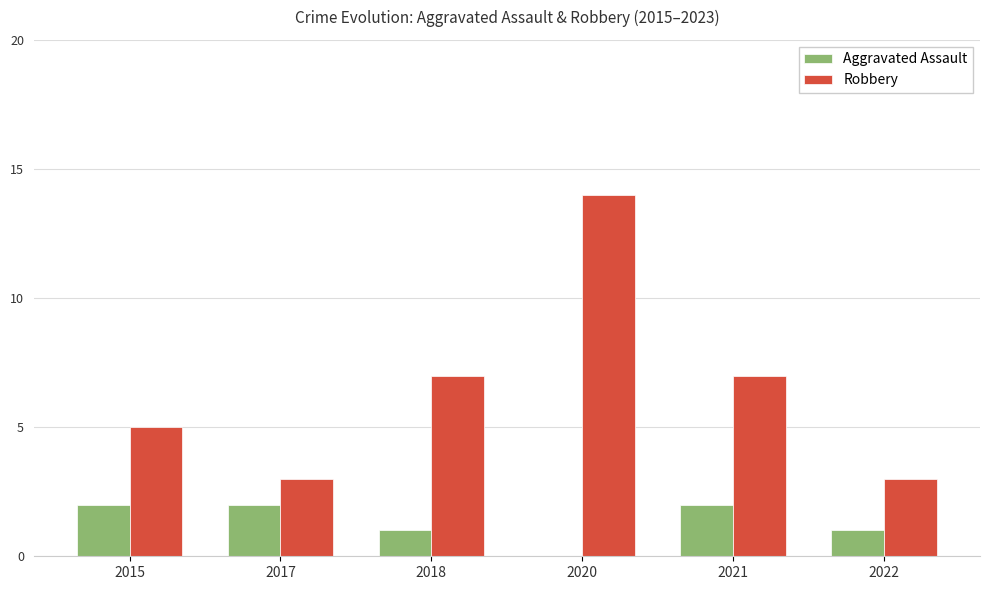

Between 2018 and 2020, which series saw the biggest shift?

Robbery